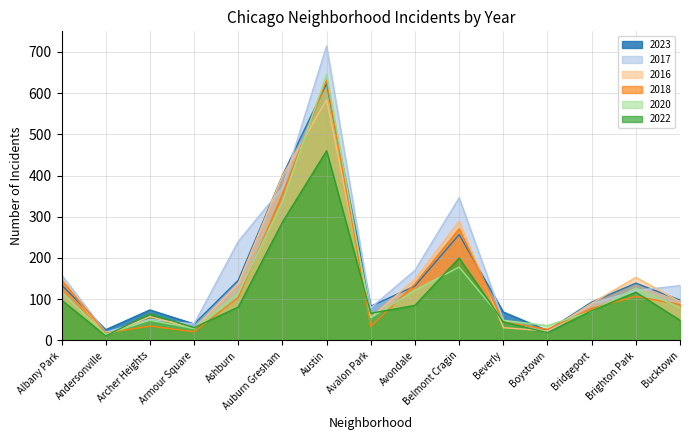

What is the difference between the 2020 values at Avalon Park and Belmont Cragin?

123